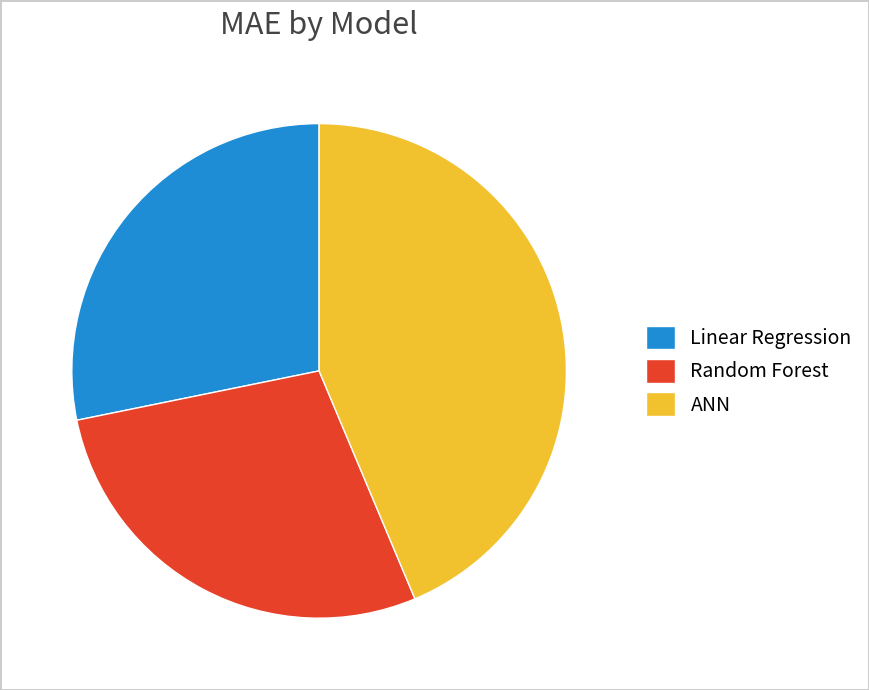

Between ANN and Linear Regression, which is larger?

ANN